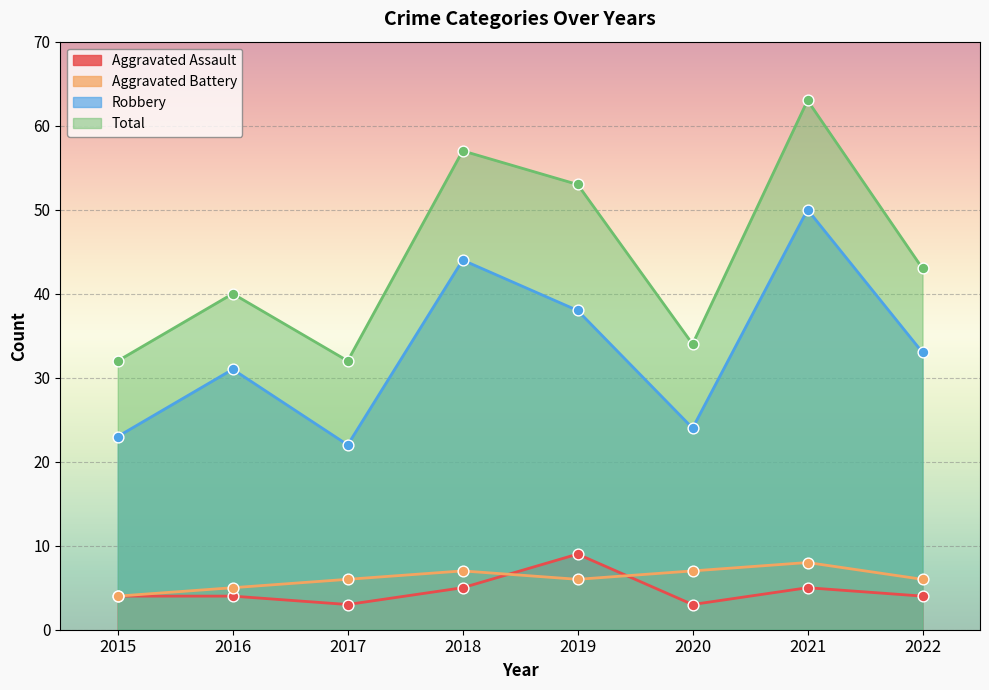

At which category is the sum across all series the highest?

2021